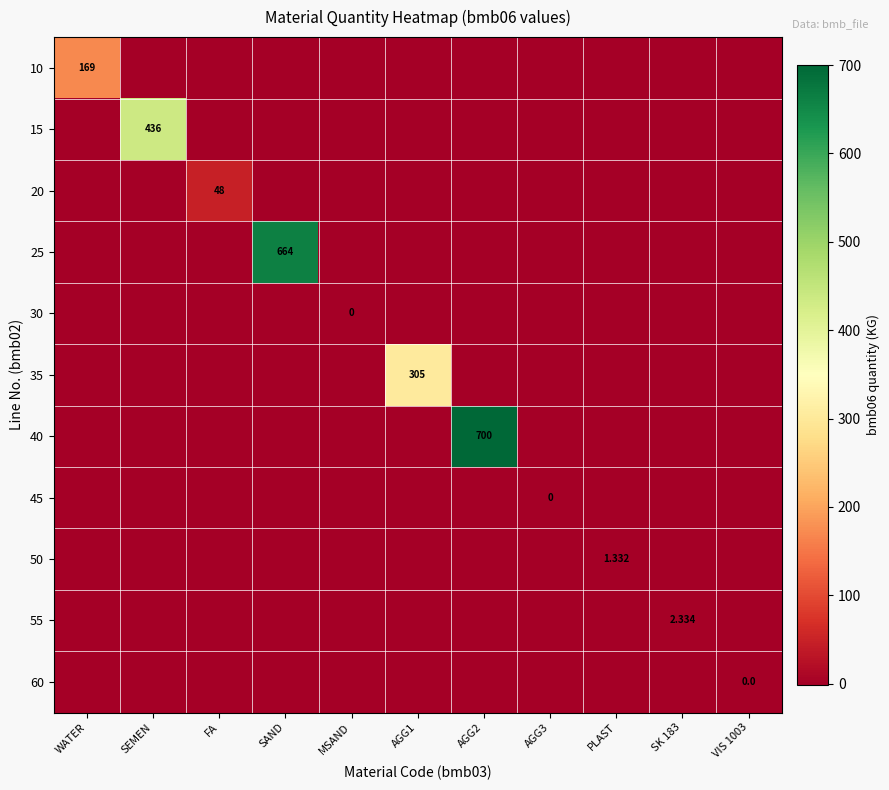

Rank the series by their maximum value, from highest to lowest.

40, 25, 15, 35, 10, 20, 55, 50, 30, 45, 60